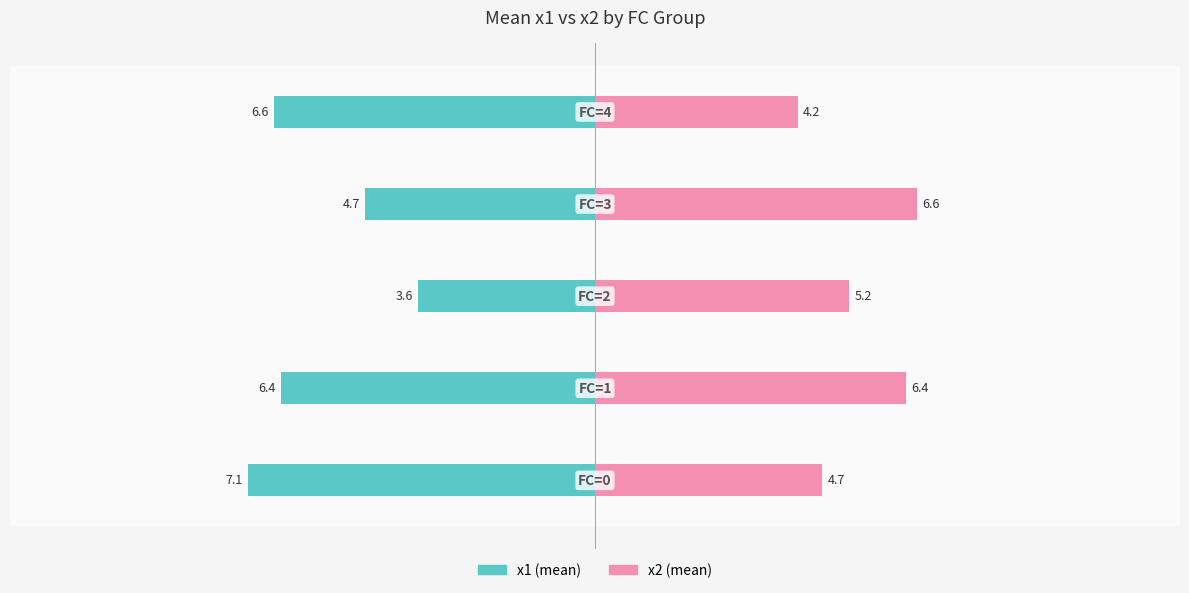

Reading right to left, extract all data points from this chart.

x1: -6.6	-4.7	-3.6	-6.4	-7.1
x2: 4.2	6.6	5.2	6.4	4.7